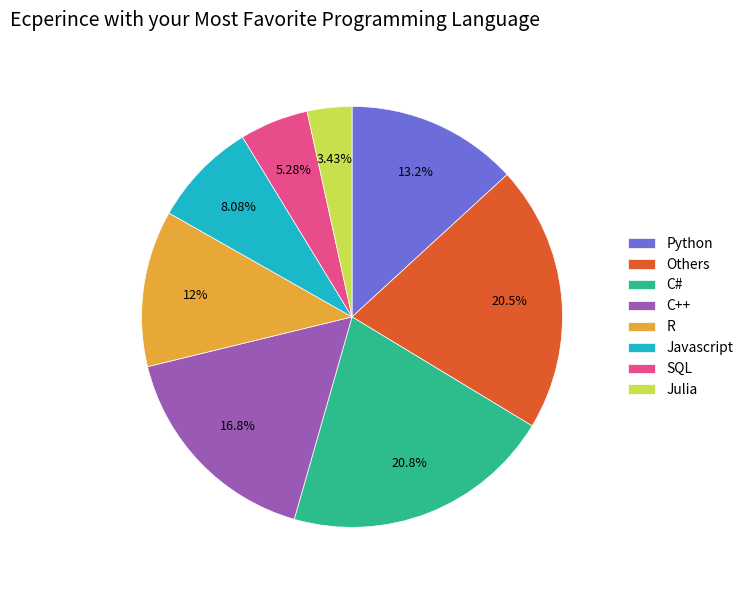

Do Python and Julia together represent more than half of the pie?

No